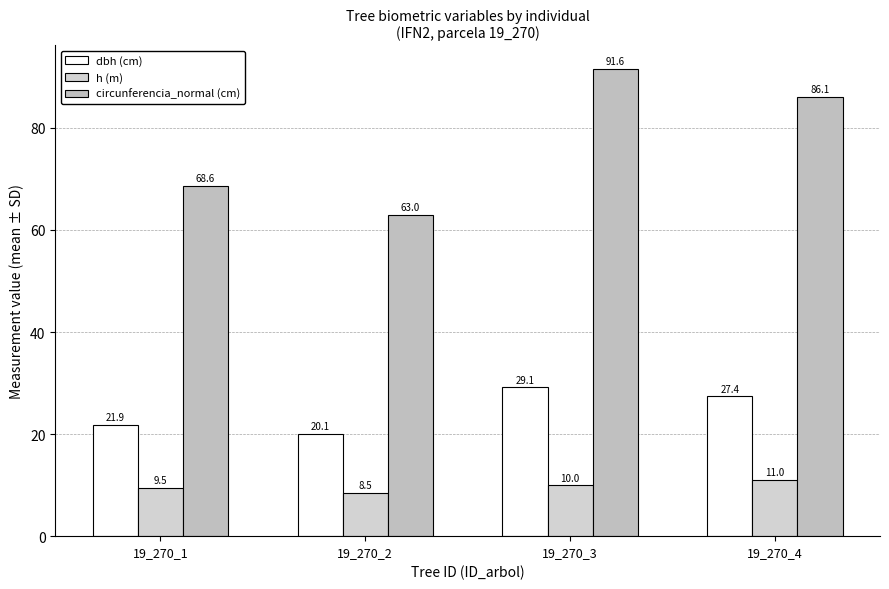

The value of circunferencia_normal (cm) at 19_270_4 is 86.1. True or false?

True